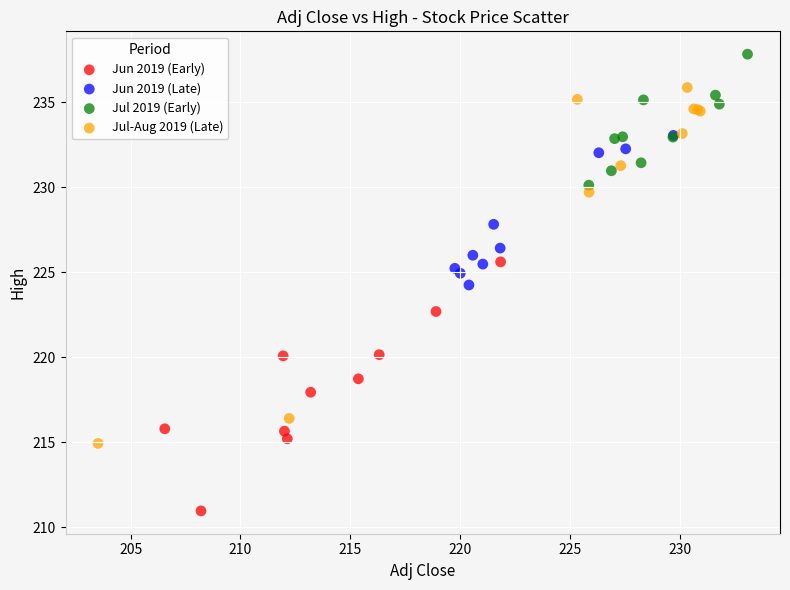

Which series reaches the maximum Y coordinate?

Jul 2019 (Early)